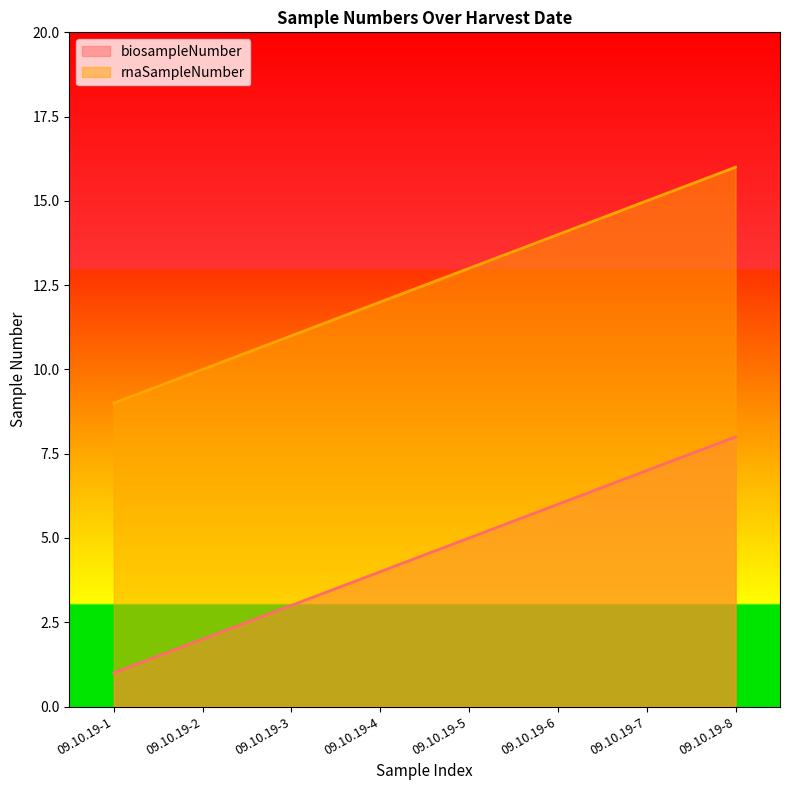

How many lines are shown in the chart?

2